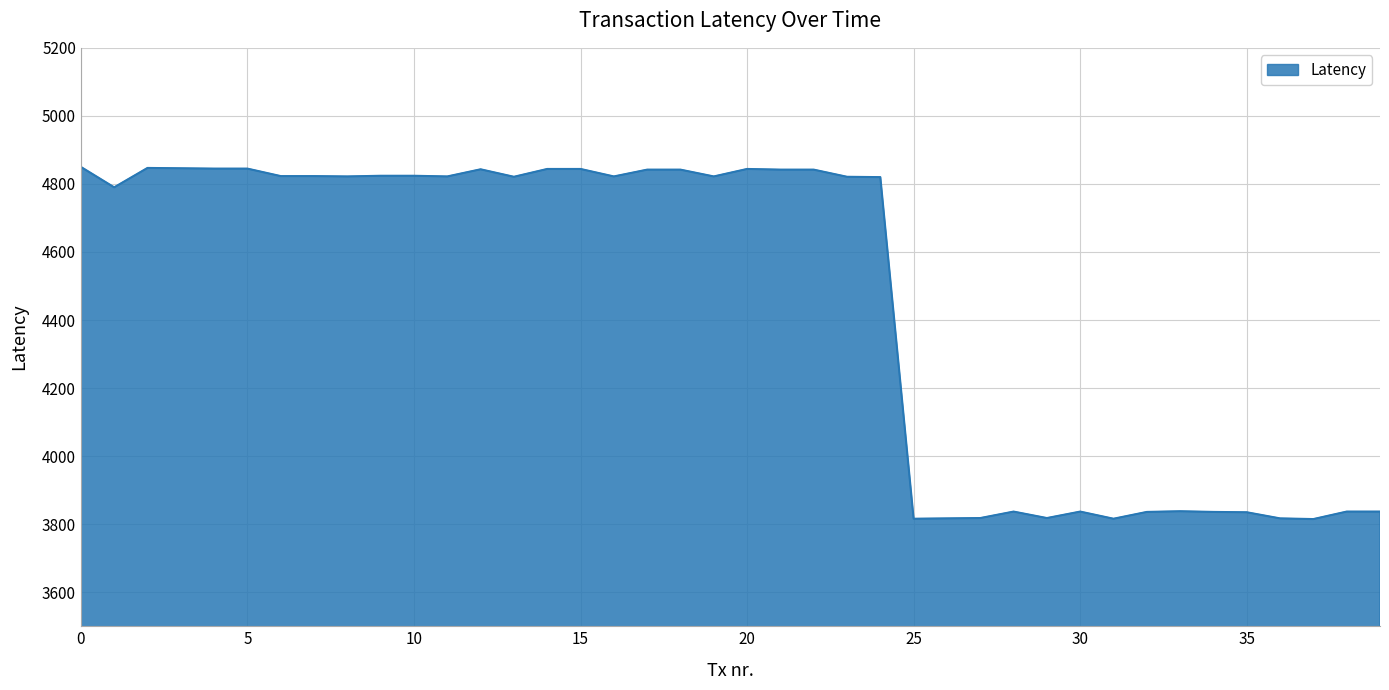

What is the difference between the maximum and minimum values?

1035